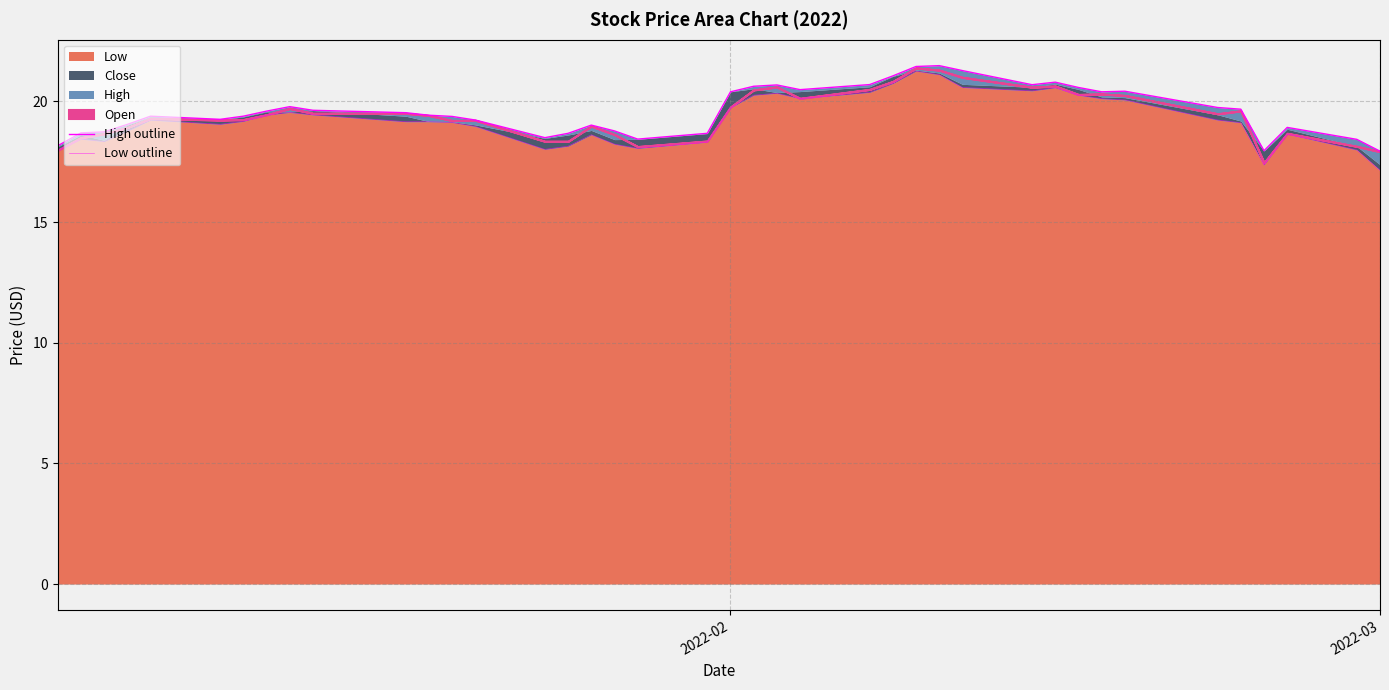

What is the lowest value of the Low series?

17.1